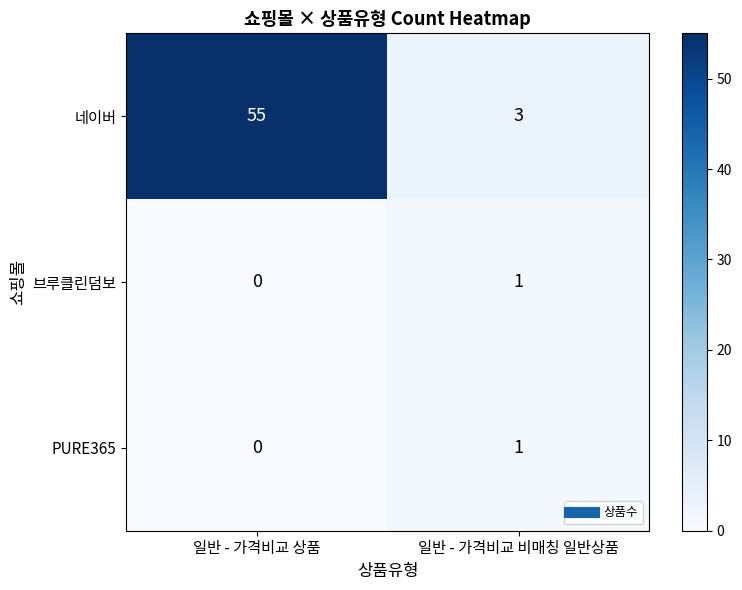

Which series has the largest range (max minus min)?

네이버